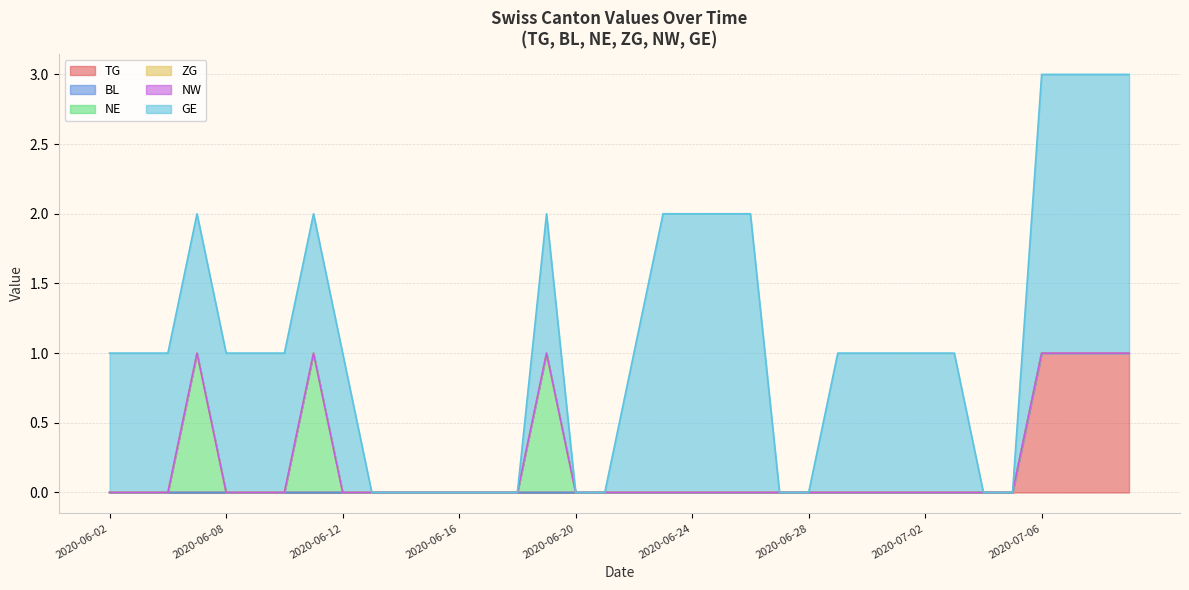

How many lines are shown in the chart?

6